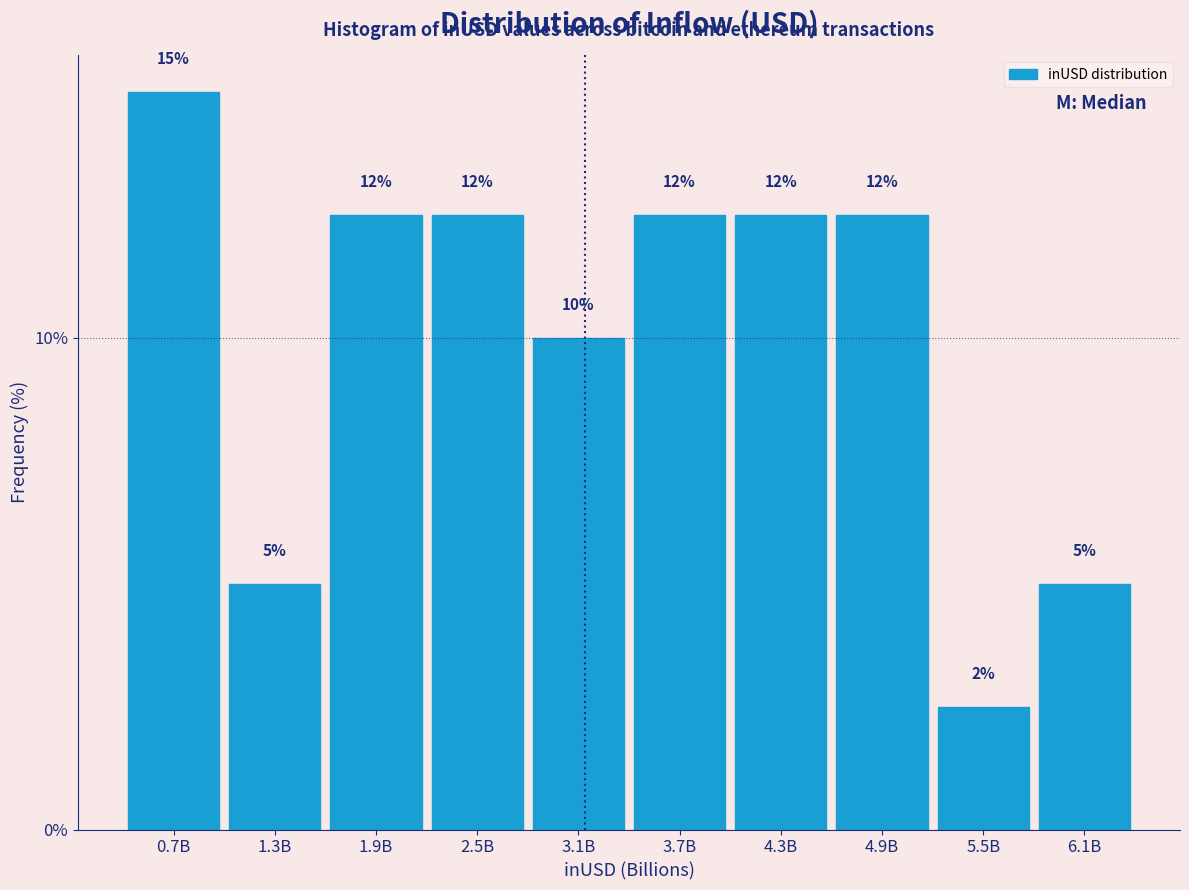

Does the chart contain any negative values?

No